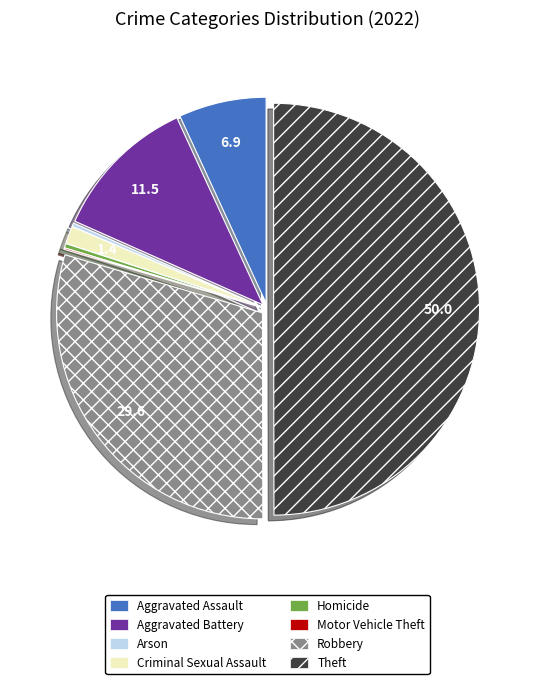

Combined, do Theft and Aggravated Battery account for over 50%?

Yes